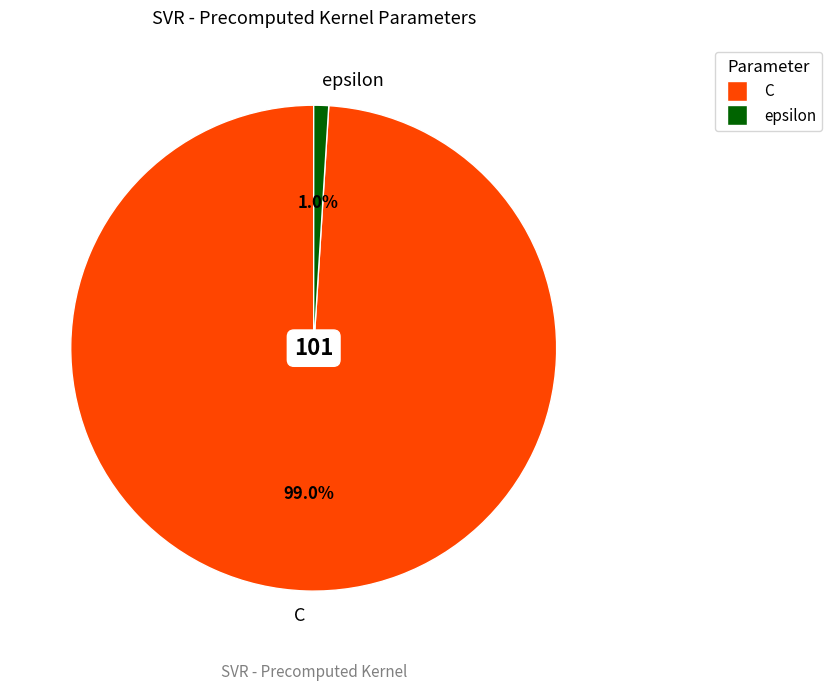

To the nearest percent, what is the average slice percentage?

50%